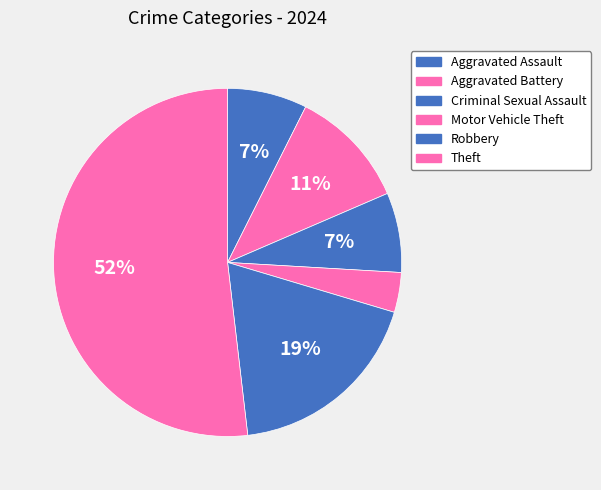

To the nearest percent, what is the combined percentage of Criminal Sexual Assault and Aggravated Battery?

19%